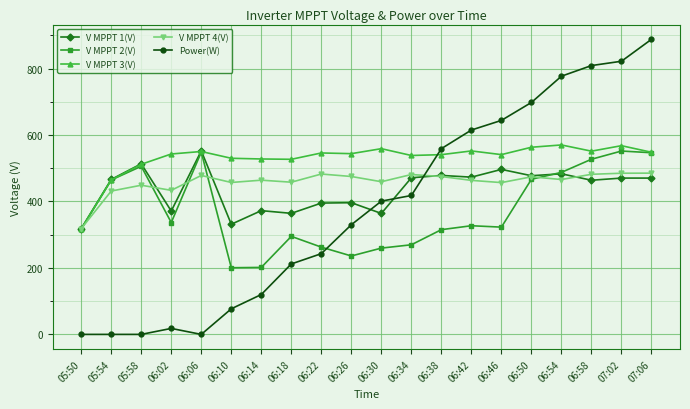

What is the value of the V MPPT 1(V) point at the 15th from the left?

496.5